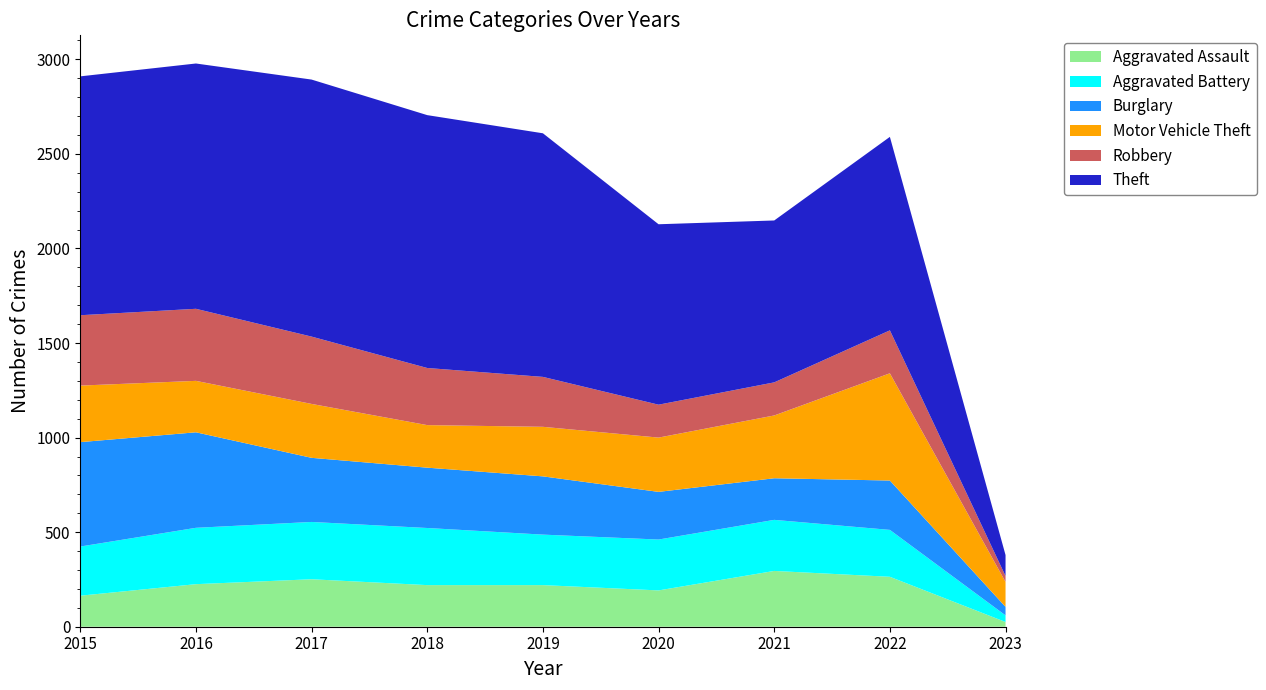

Reading left to right, extract all data points from this chart.

Aggravated Assault: 164	225	251	220	220	192	295	264	25
Aggravated Battery: 260	298	303	302	267	269	270	248	35
Burglary: 552	505	339	319	308	252	220	261	45
Motor Vehicle Theft: 299	272	285	225	262	287	332	567	132
Robbery: 372	381	356	302	264	174	175	227	31
Theft: 1263	1297	1359	1337	1288	954	856	1023	111